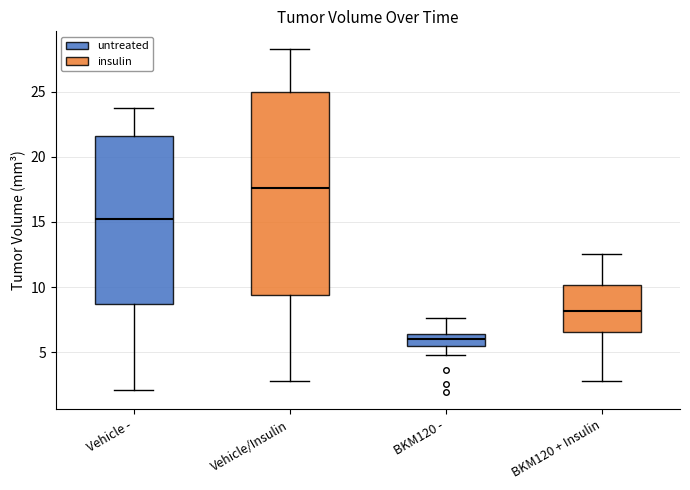

Which box has the lowest median line?

BKM120 -